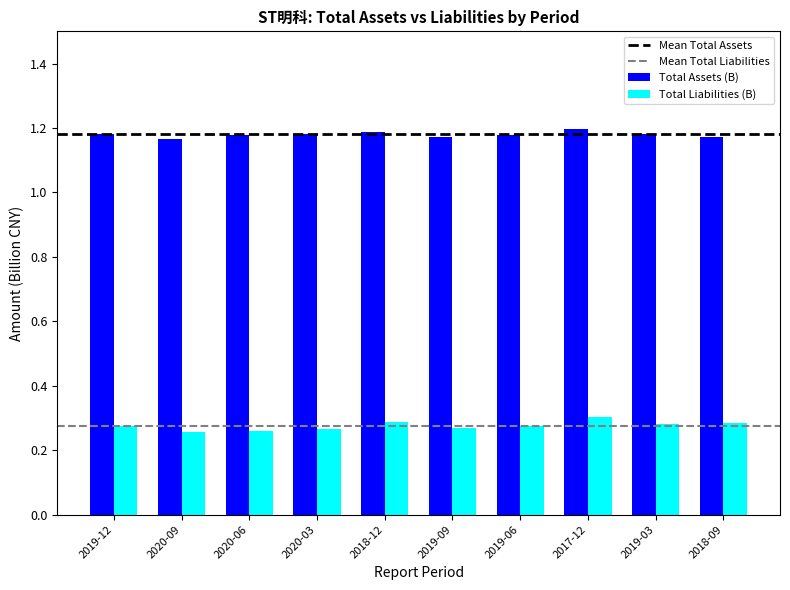

At how many categories does at least one series exceed 1?

10